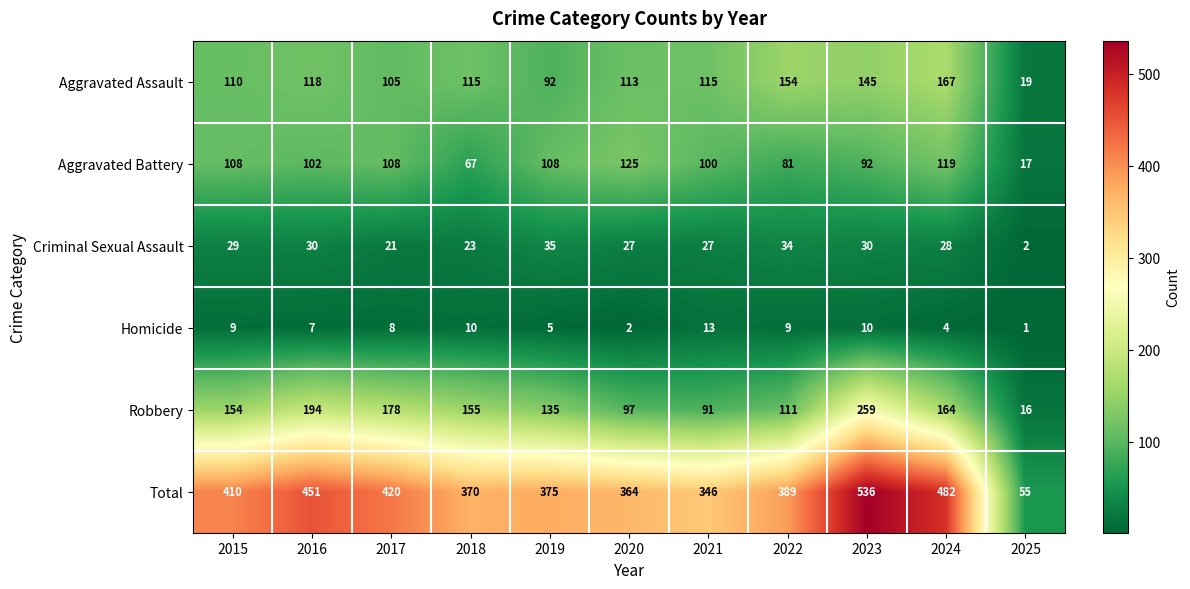

Which series has the largest total across all categories?

Total